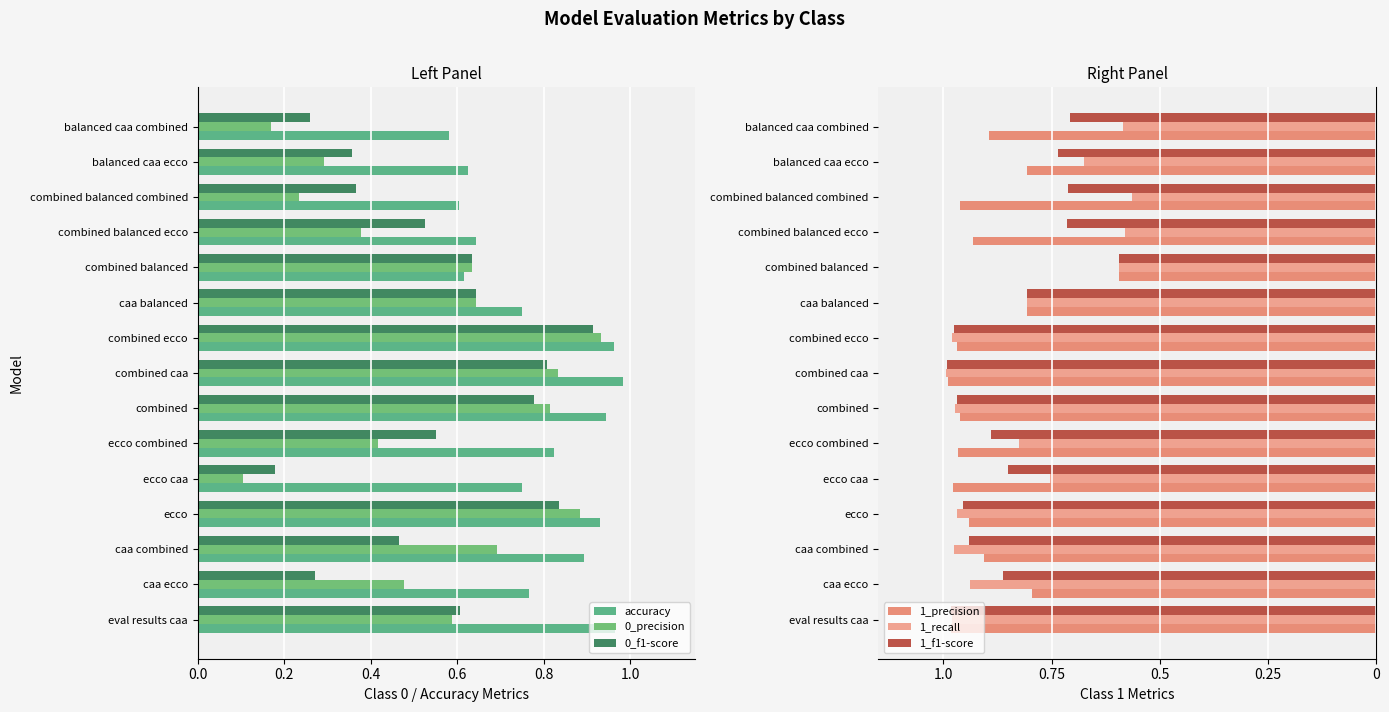

True or false: 1_f1-score has a value of -0.2 at combined balanced.

False